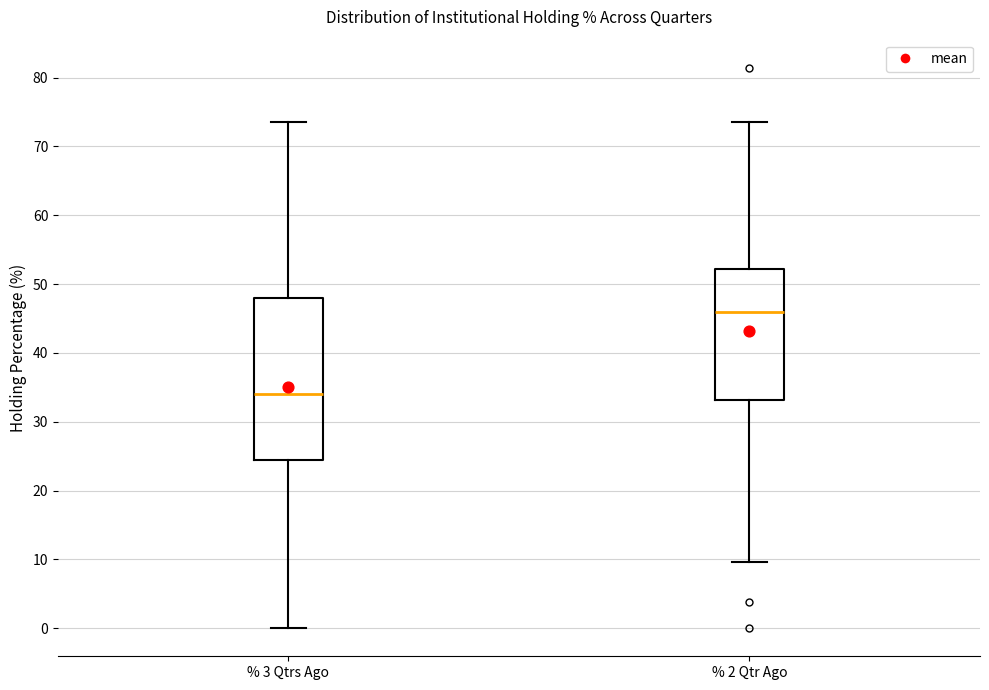

Which box is the tallest, from its lower edge to its upper edge?

% 3 Qtrs Ago